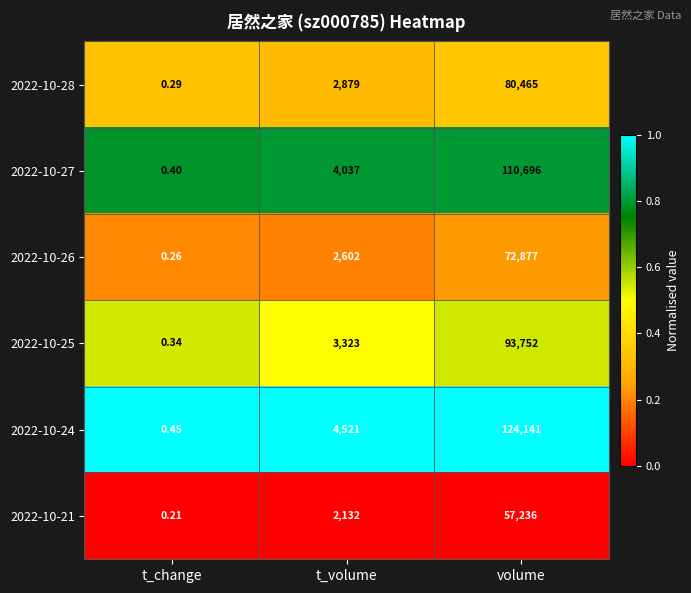

Where is 2022-10-26 nearest to the value 36438?

t_volume